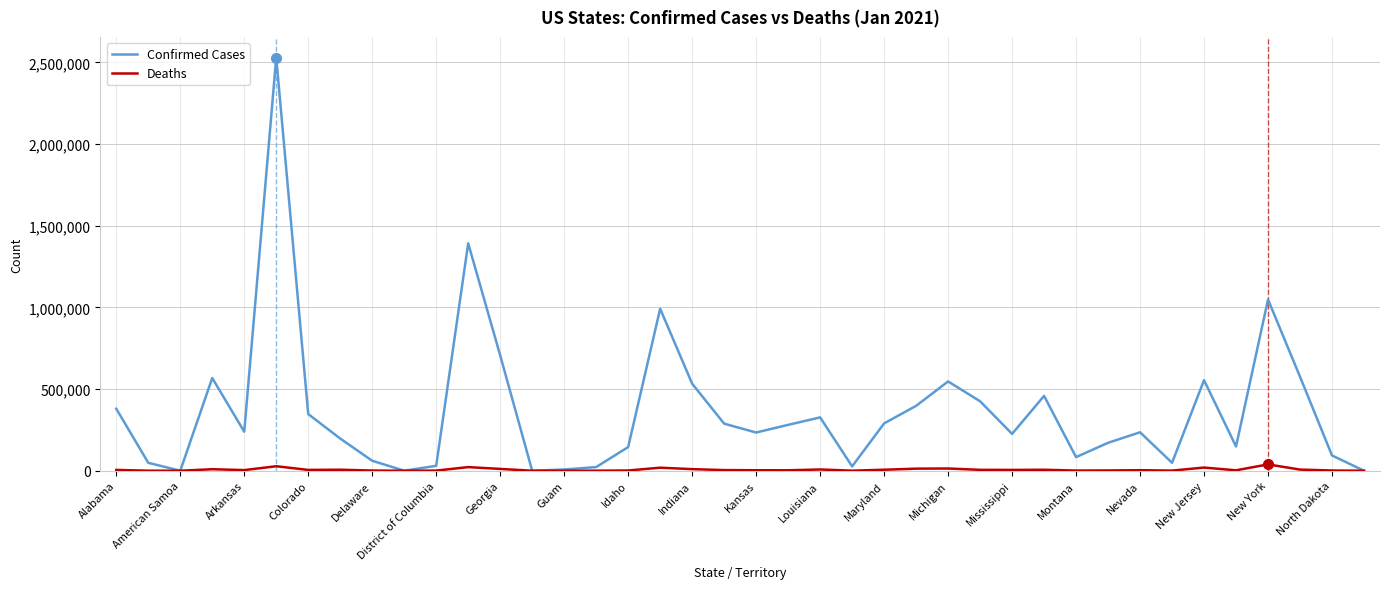

List the series in order of their peak value, highest first.

Confirmed Cases, Deaths